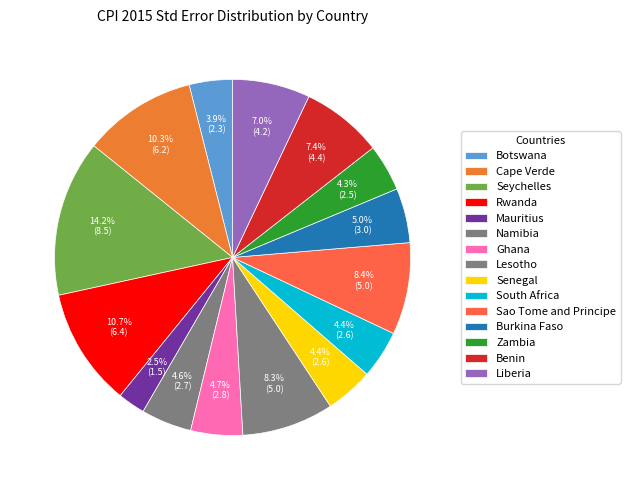

Does Rwanda represent more than half of the total?

No